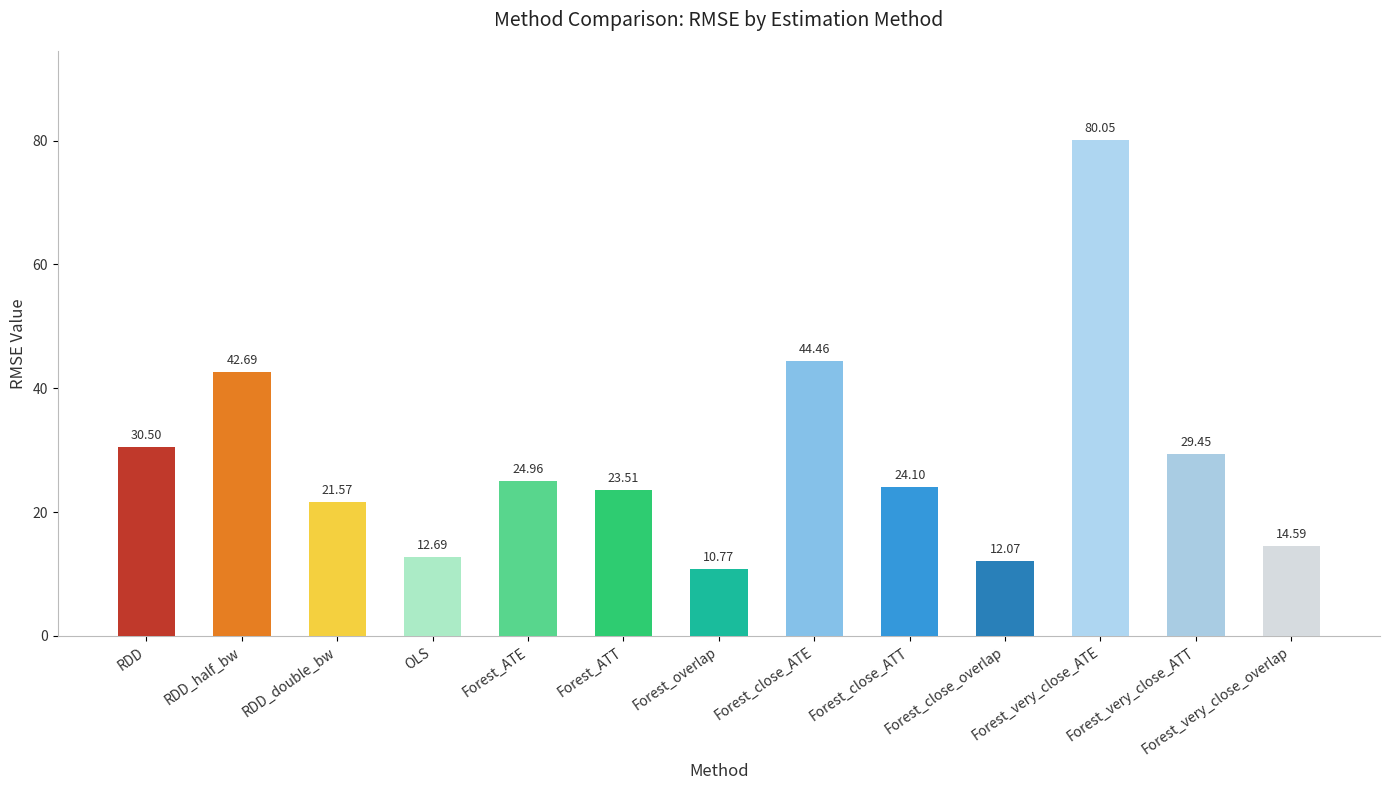

The chart shows a value of 25.0 at Forest_ATE. True or false?

True